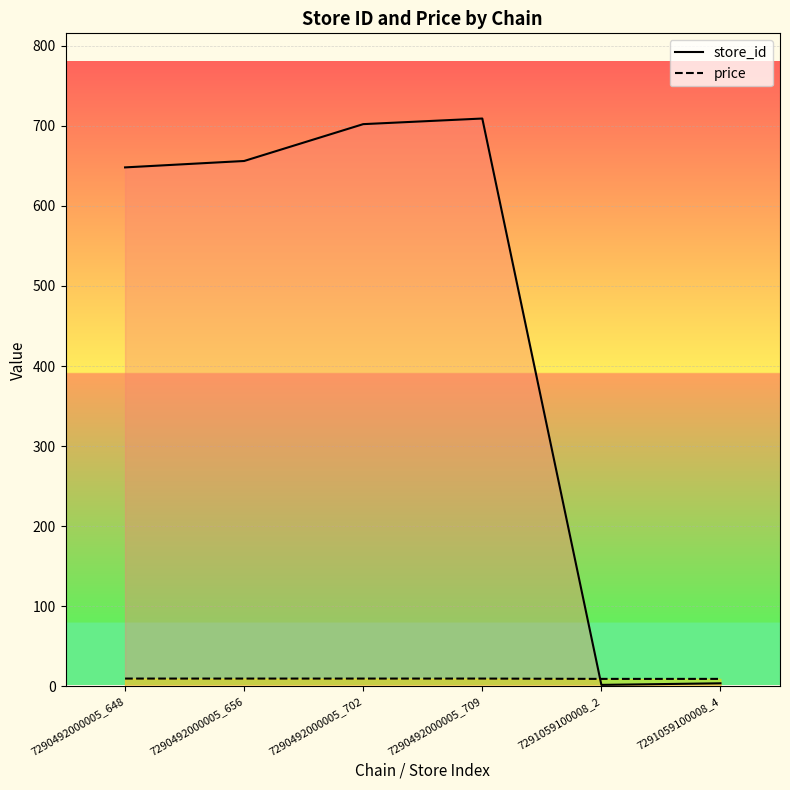

At how many categories does at least one series exceed 110?

4